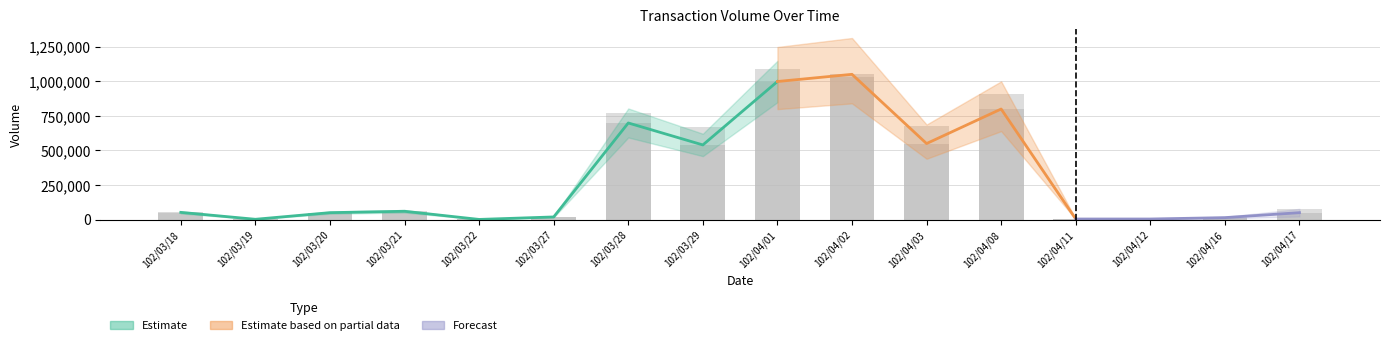

At how many categories does at least one series exceed 649239?

6